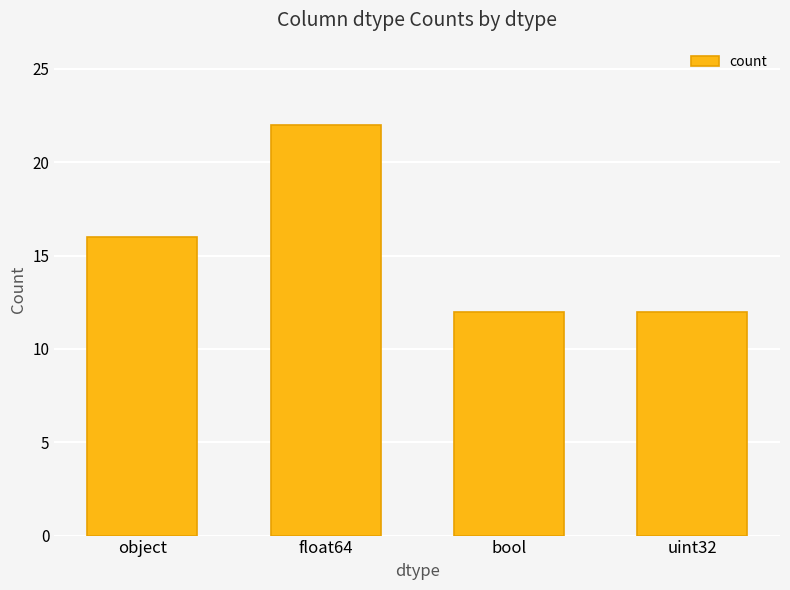

The value at uint32 is 16. True or false?

False